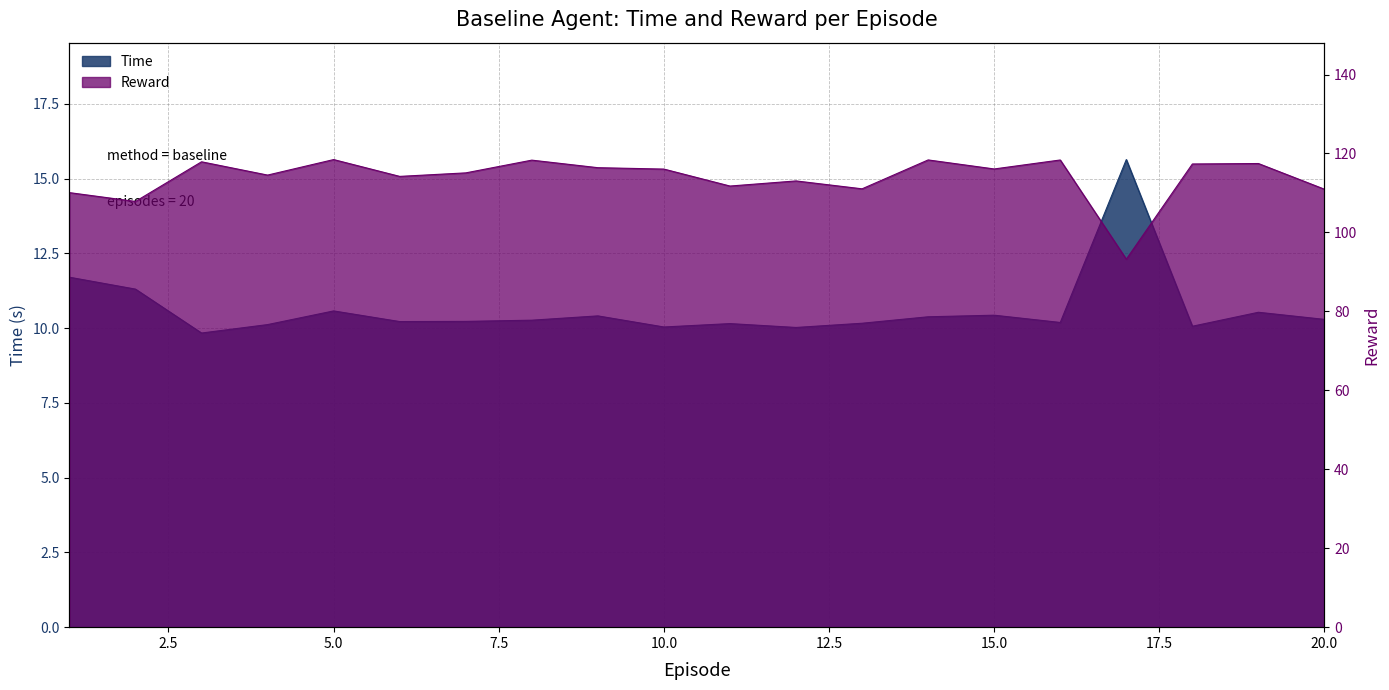

Reading left to right, what are all the values shown in this chart?

Time: 11.7	11.3	9.8	10.1	10.6	10.2	10.2	10.3	10.4	10.0	10.1	10.0	10.2	10.4	10.4	10.2	15.6	10.1	10.5	10.3
Reward: 110.1	107.9	117.9	114.5	118.5	114.2	115.1	118.3	116.4	116.0	111.8	113.0	111.0	118.4	116.1	118.4	93.2	117.3	117.5	110.9